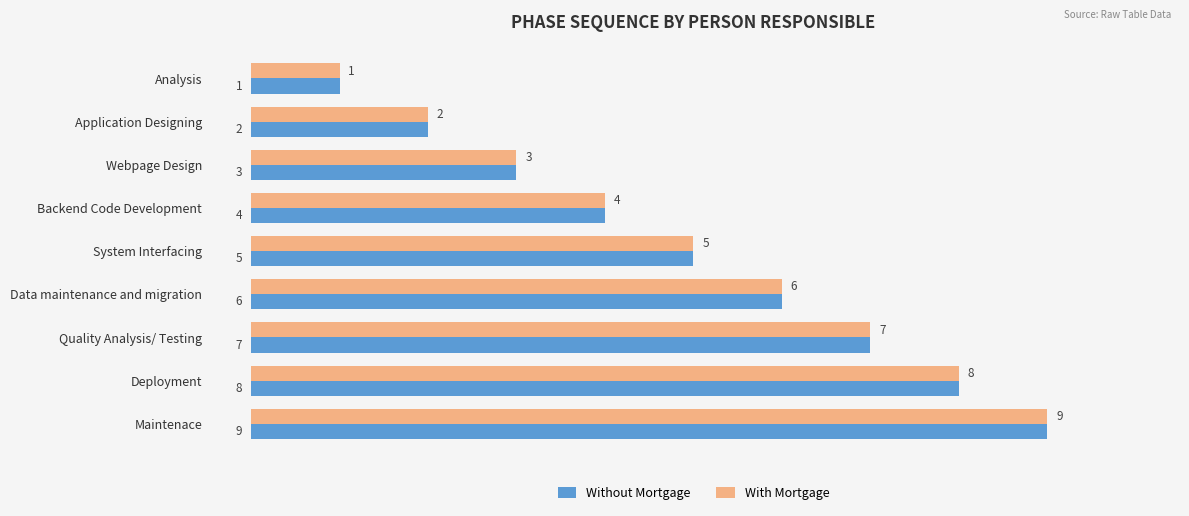

What is the difference between the second highest and second lowest values in the With Mortgage series?

6